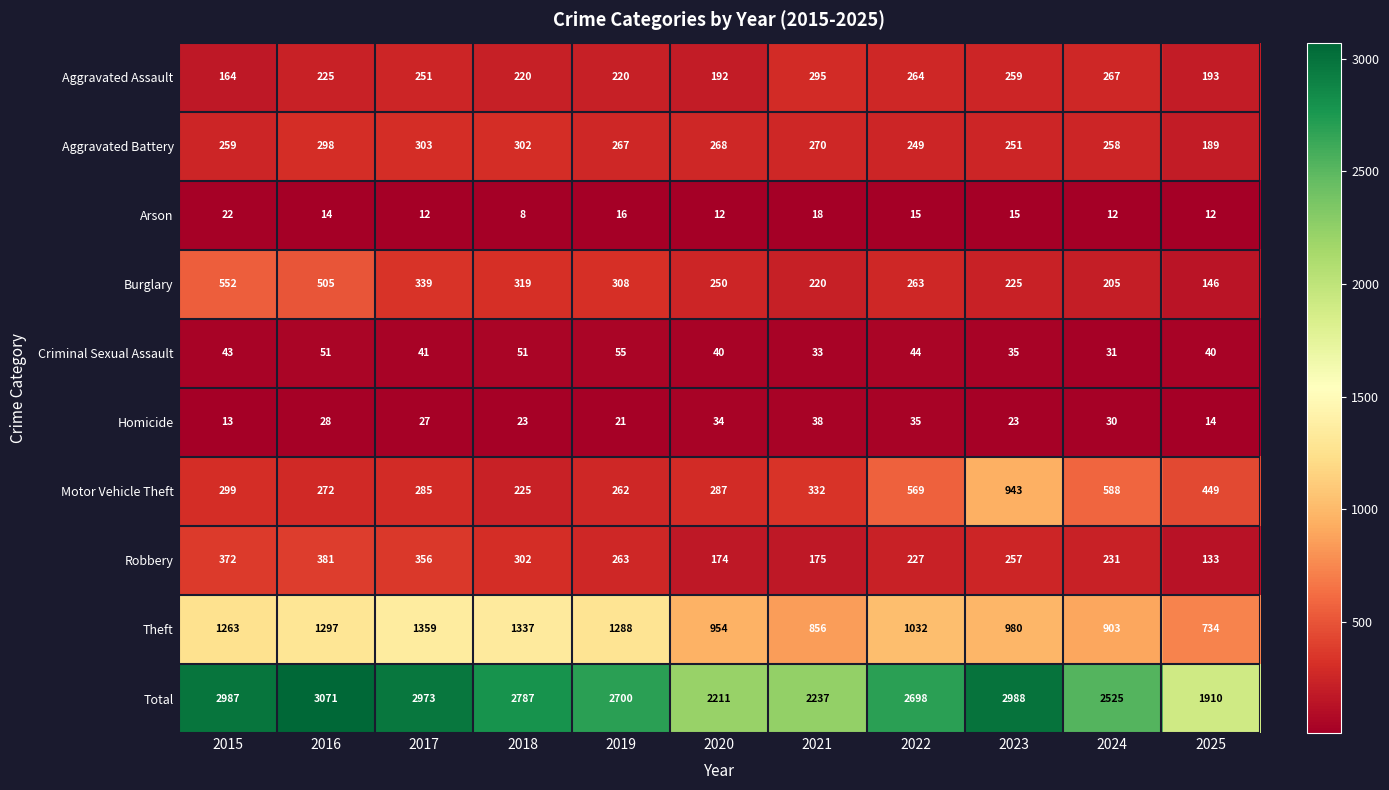

What is the maximum value shown in the chart?

3071